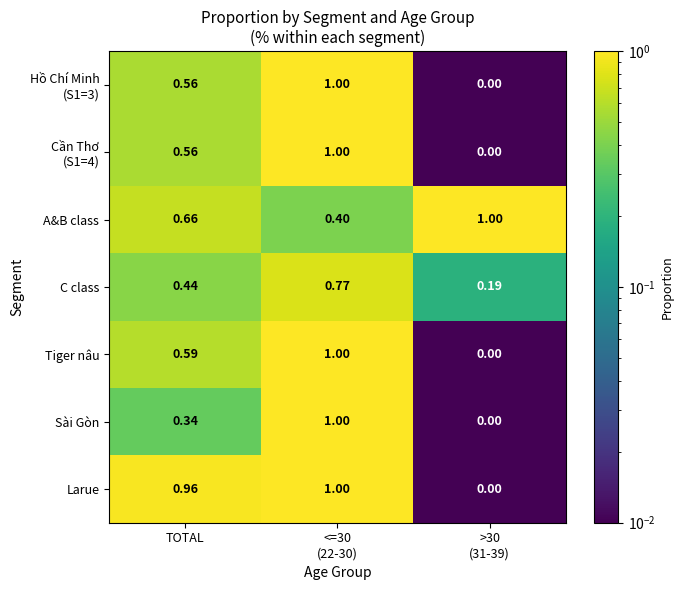

At how many categories does at least one series exceed 0?

3